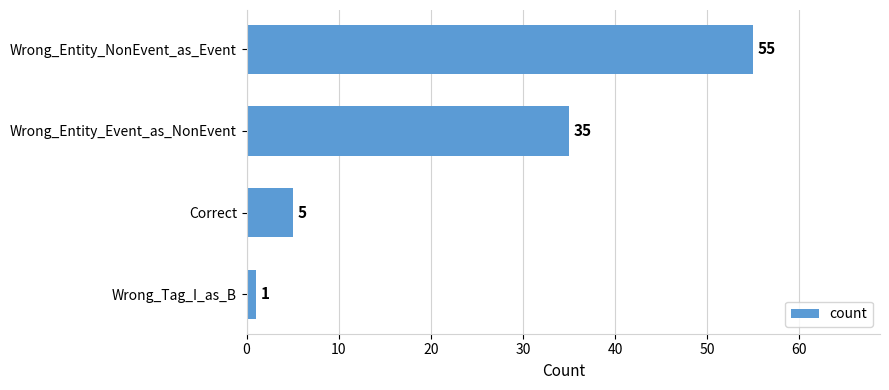

What is the approximate value at Correct?

5